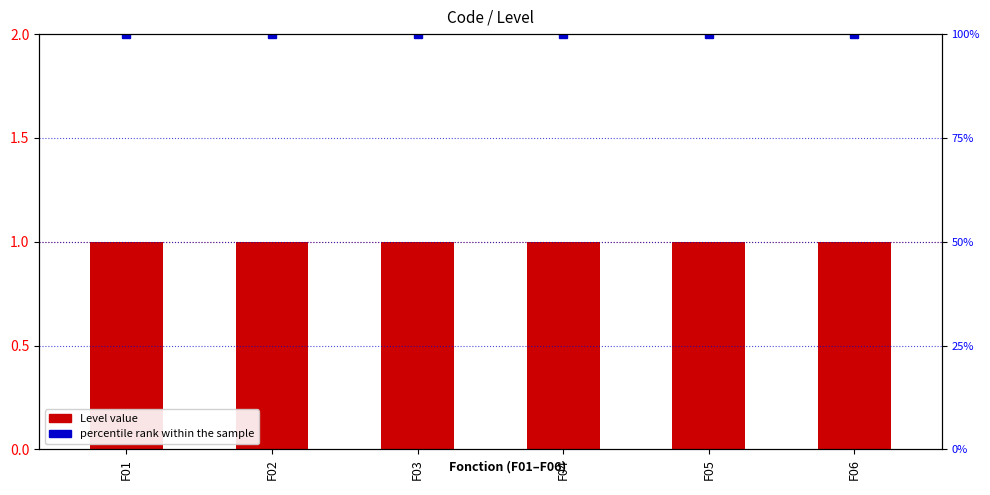

What is the spread (max minus min) of values at F03?

99